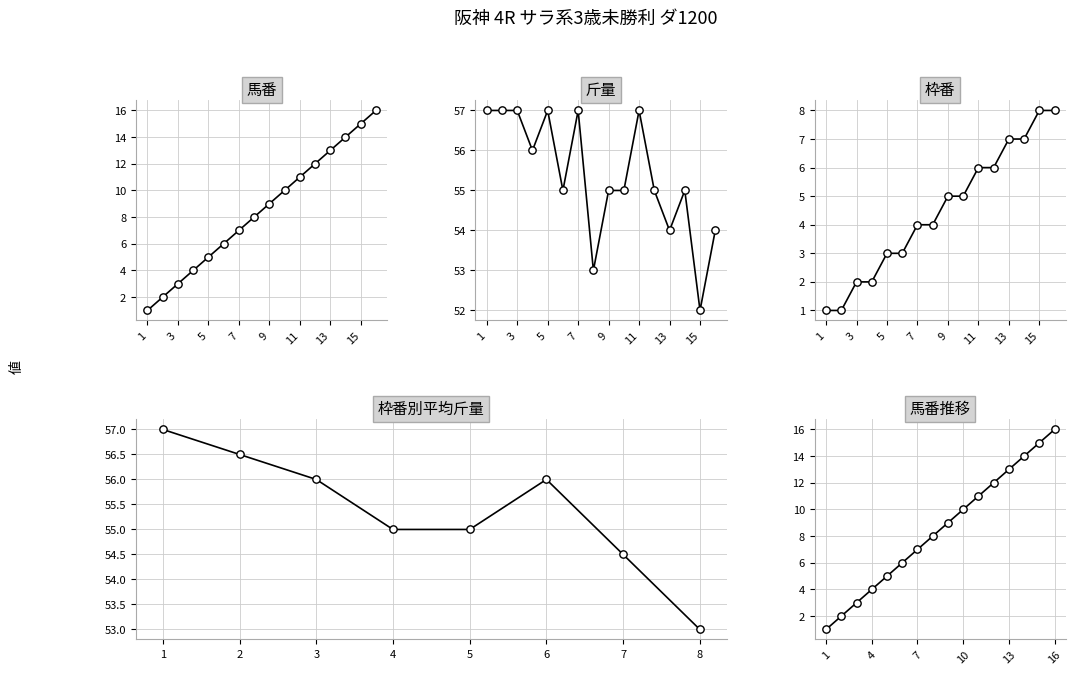

At which category is the sum across all series the highest?

16